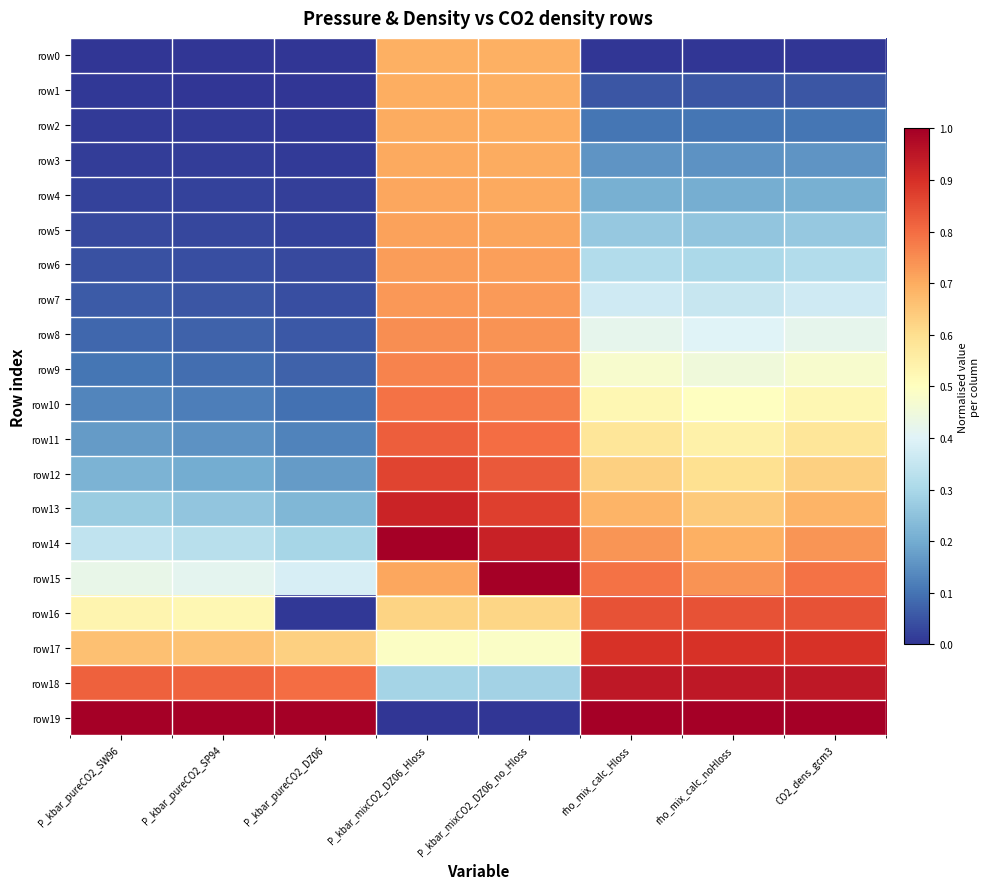

What is the greatest value displayed?

1.0